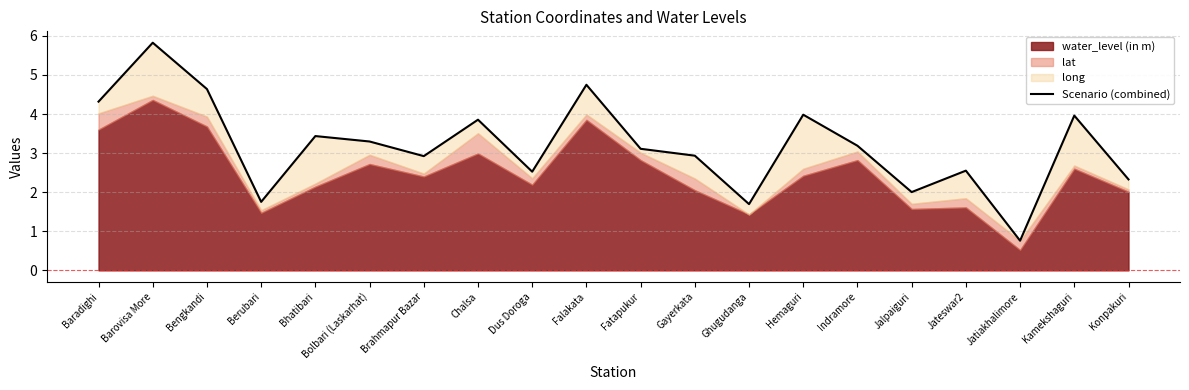

What is the smallest value displayed?

0.8